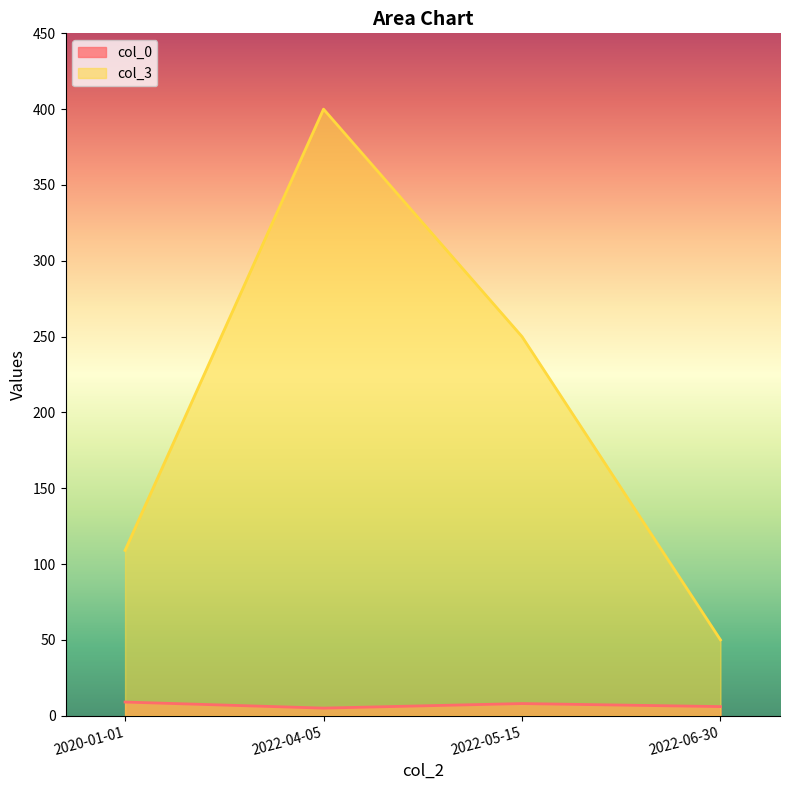

What is the approximate value of col_3 at 2022-06-30, to the nearest 5?

50